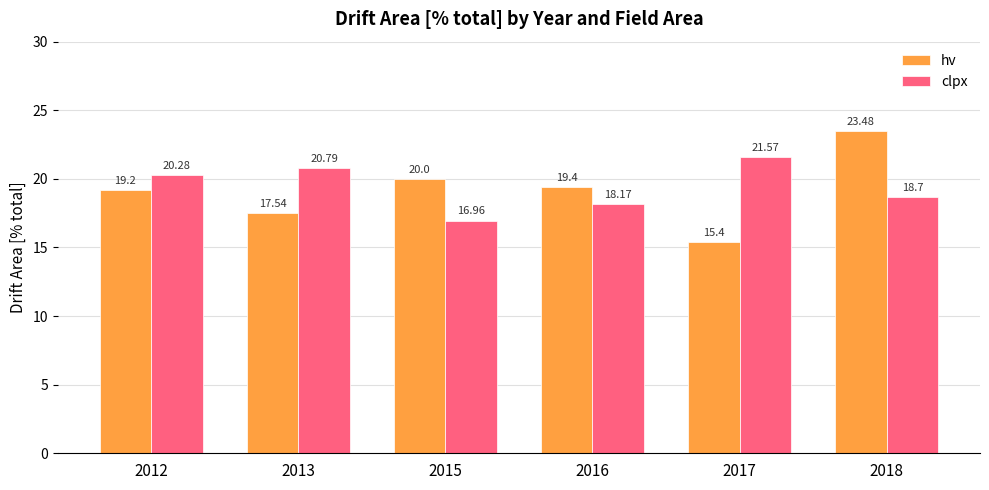

What is the value of the clpx bar at the 4th from the left?

18.2